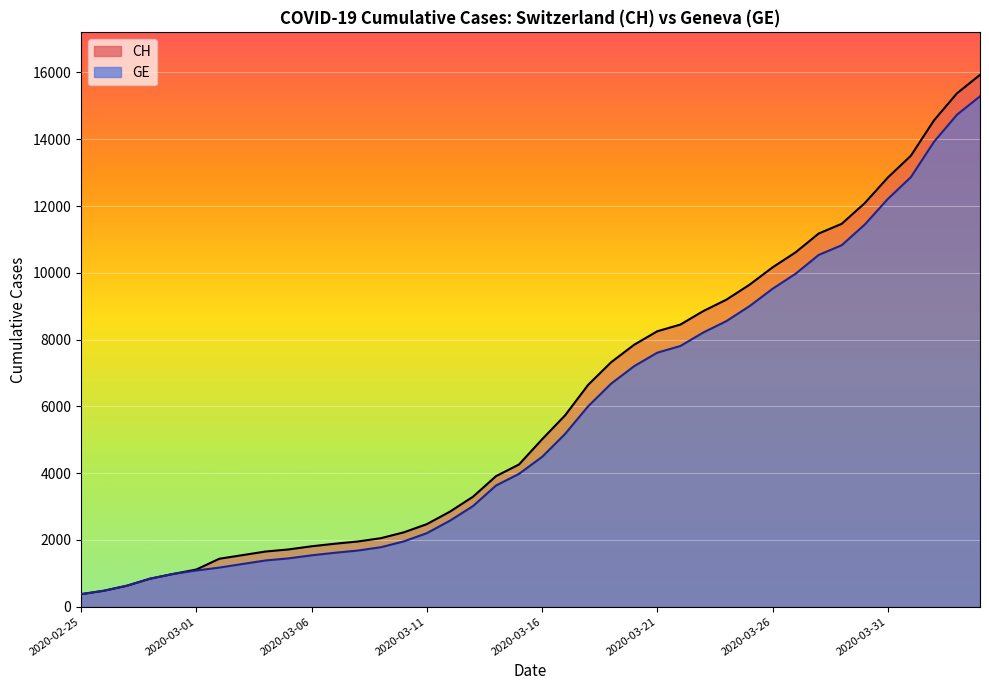

What is the total value across all series at 2020-04-02?

28480